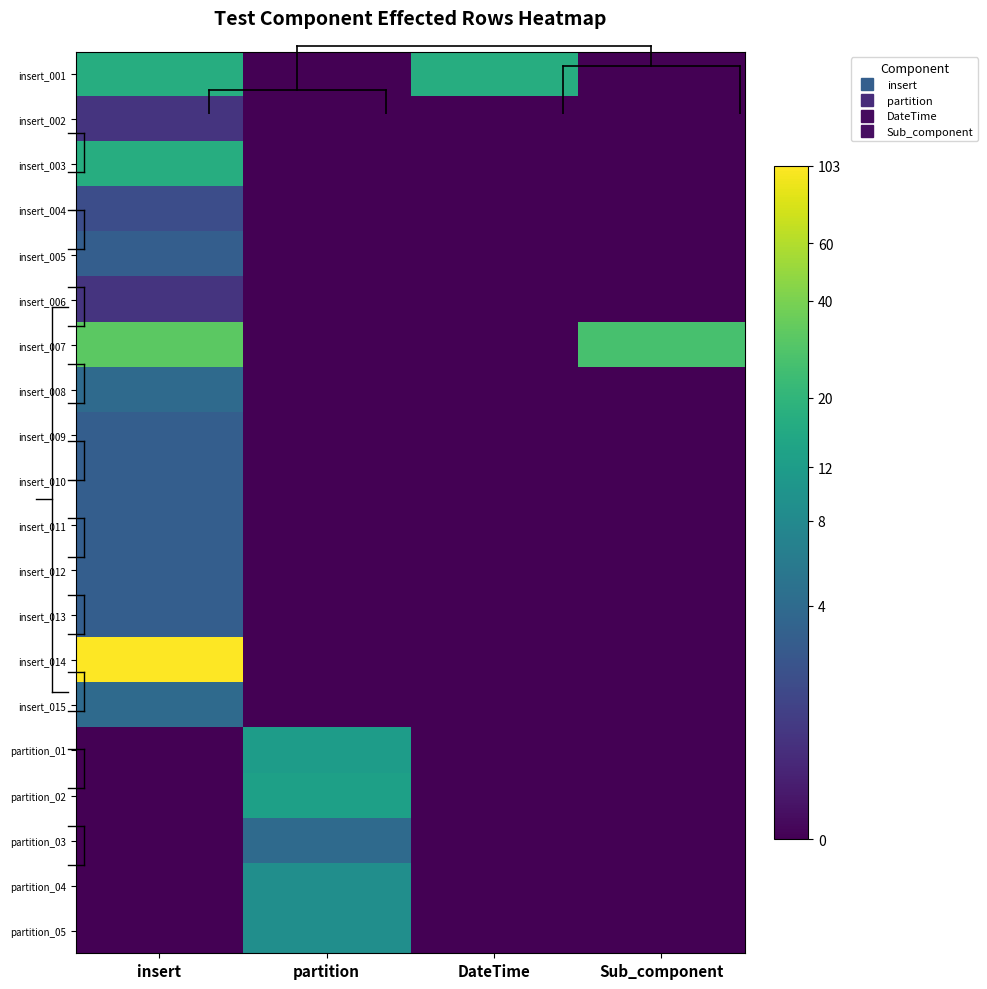

What is the greatest value displayed?

4.6